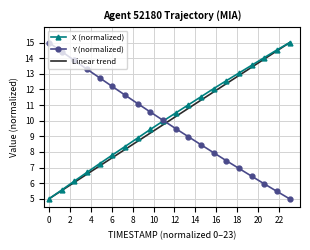

What is the minimum value shown in the chart?

5.0